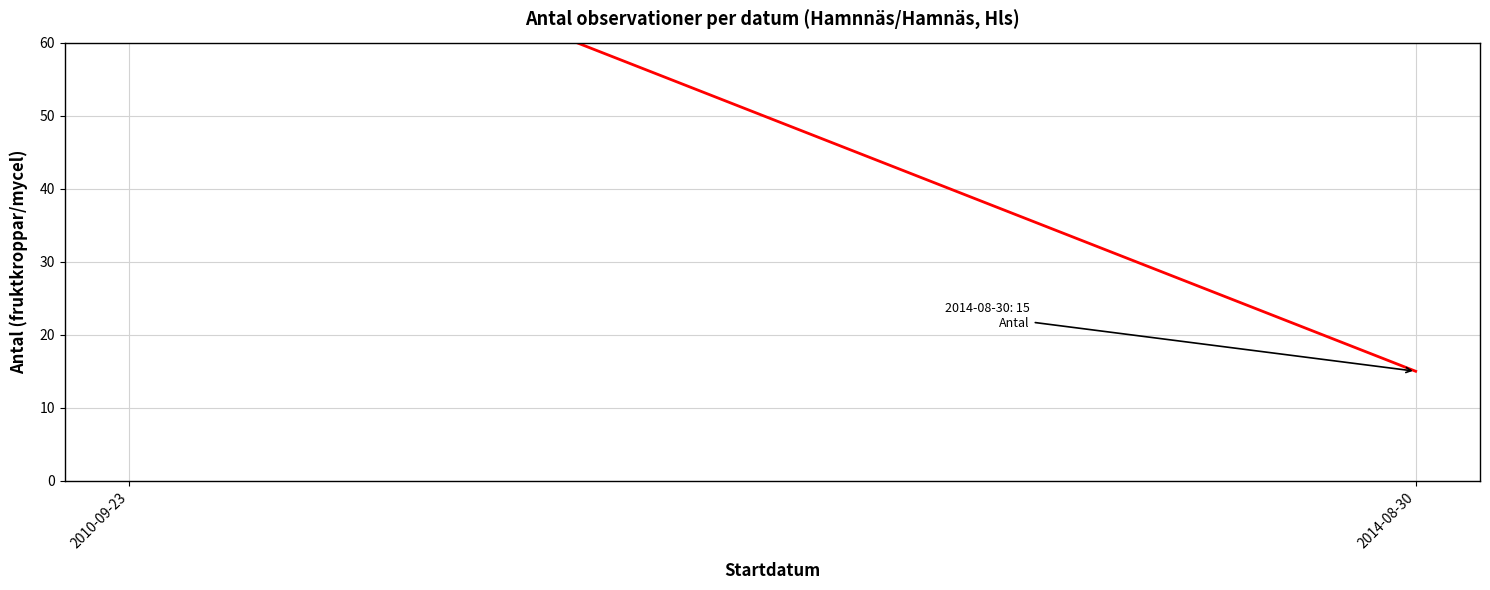

Rank the categories by value from lowest to highest.

2014-08-30, 2010-09-23